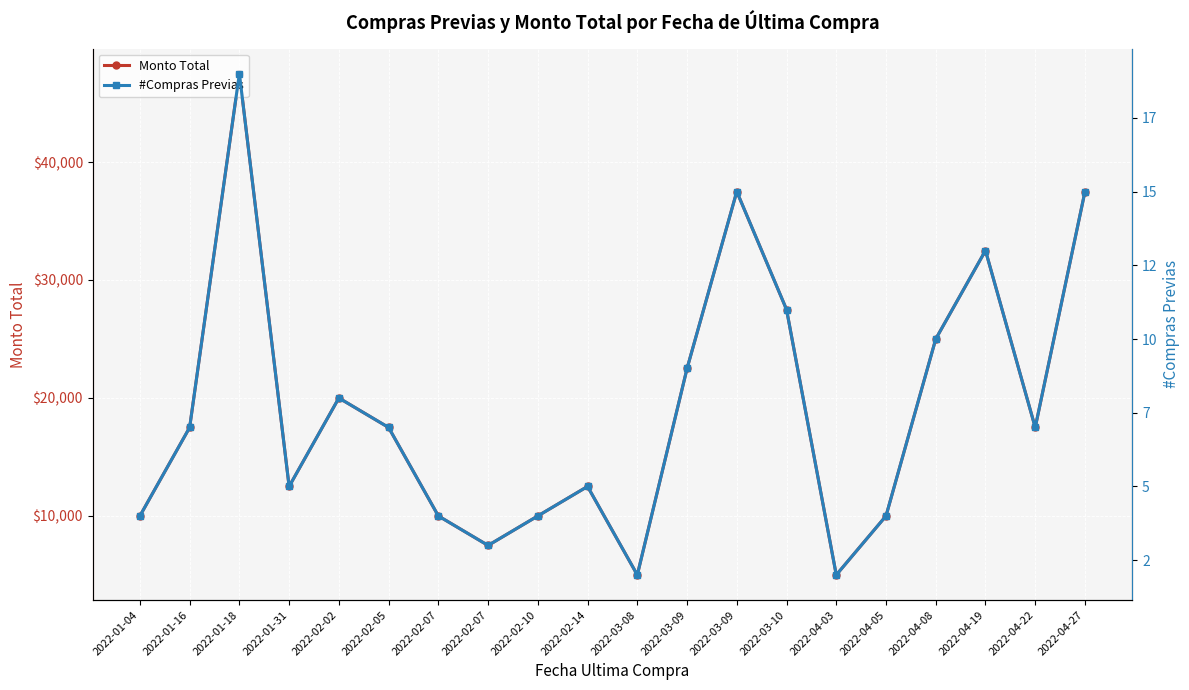

In #Compras Previas, how many points are higher than both neighbors (excluding endpoints)?

5